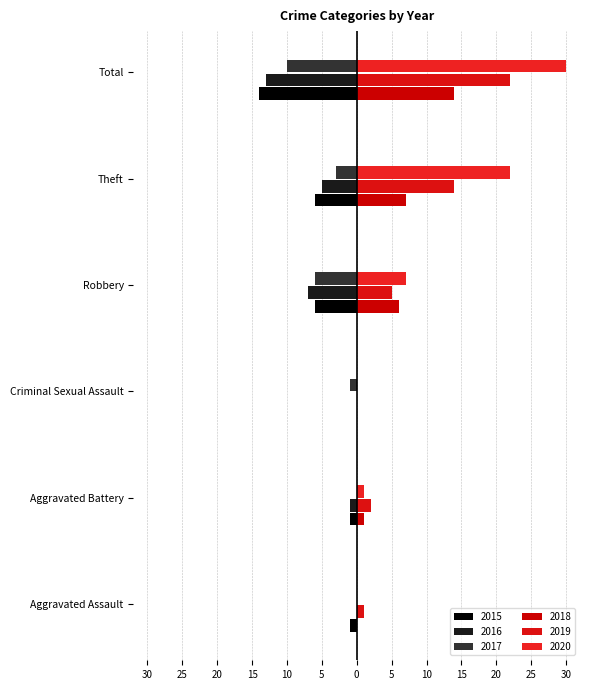

At which label does 2015 reach its minimum?

Total